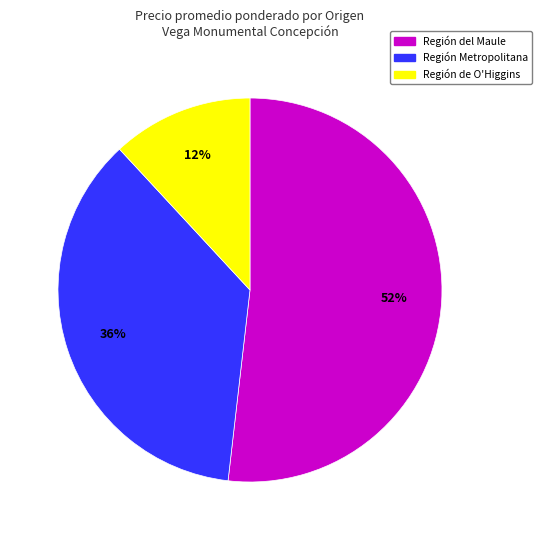

Does any single category account for the majority?

Yes